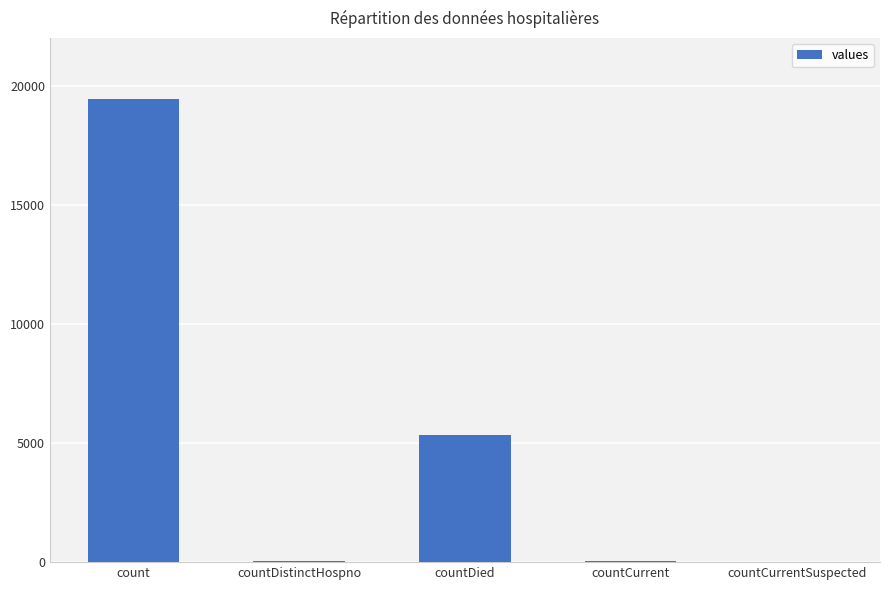

What is the maximum value shown in the chart?

19420